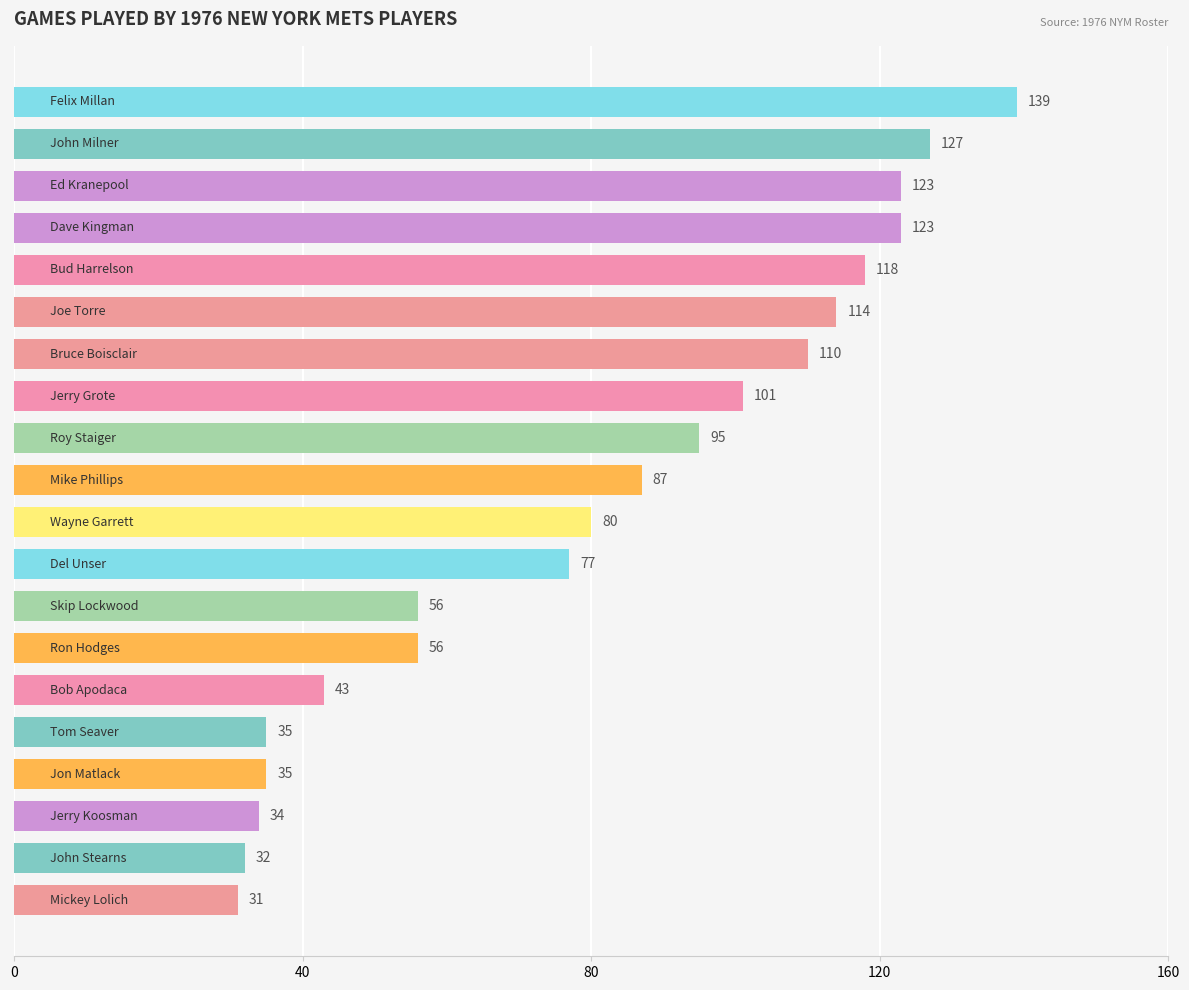

What is the value of the 16th bar from the top?

35